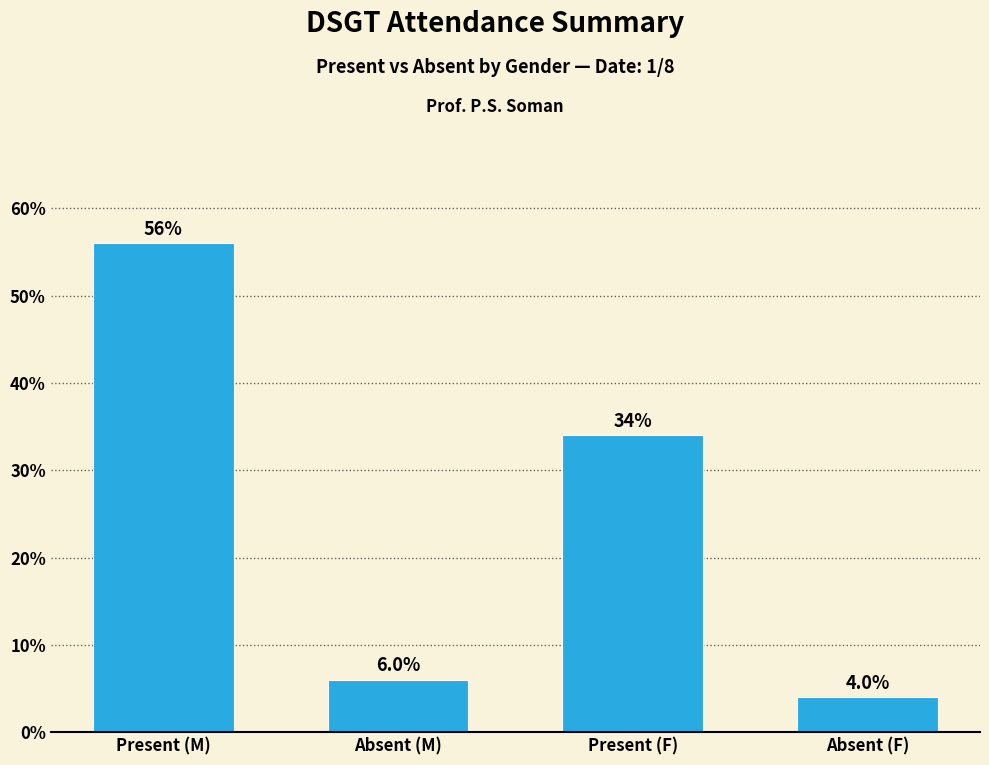

The chart shows a value of 56.0 at Present (M). True or false?

True